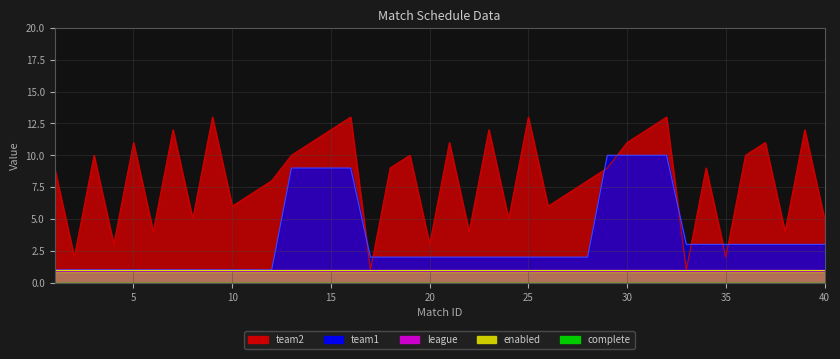

What is the difference between the second highest and minimum values in the team2 series?

12